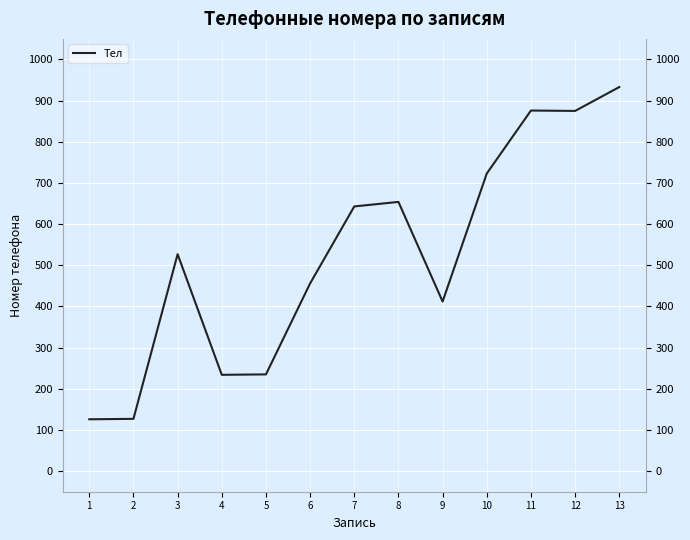

Reading left to right, list all the values displayed in this chart.

126	127	527	234	235	456	643	654	412	723	876	875	933